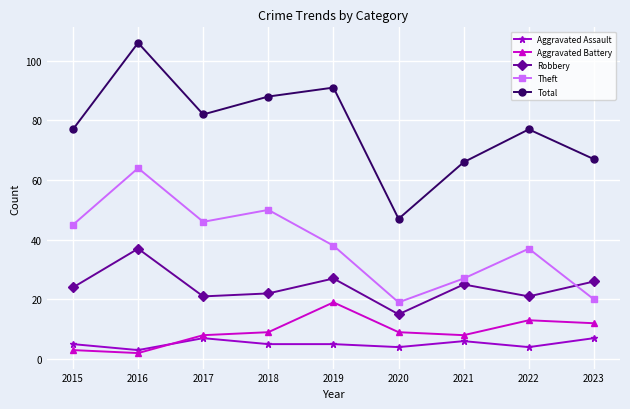

List the series in order of their peak value, lowest first.

Aggravated Assault, Aggravated Battery, Robbery, Theft, Total